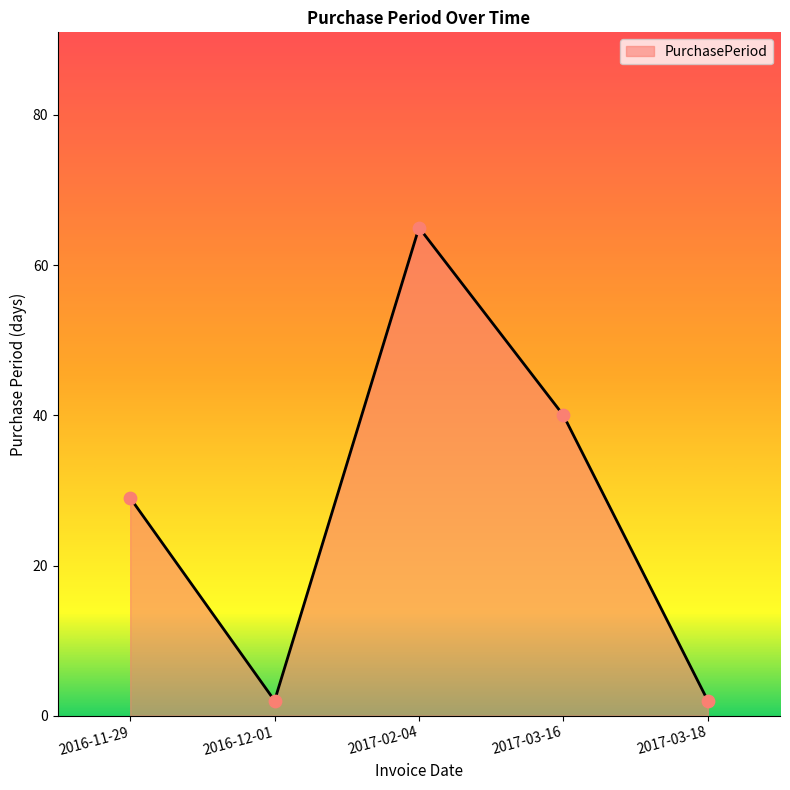

Approximately how many times larger is the value at 2016-11-29 compared to 2017-03-18?

14.5